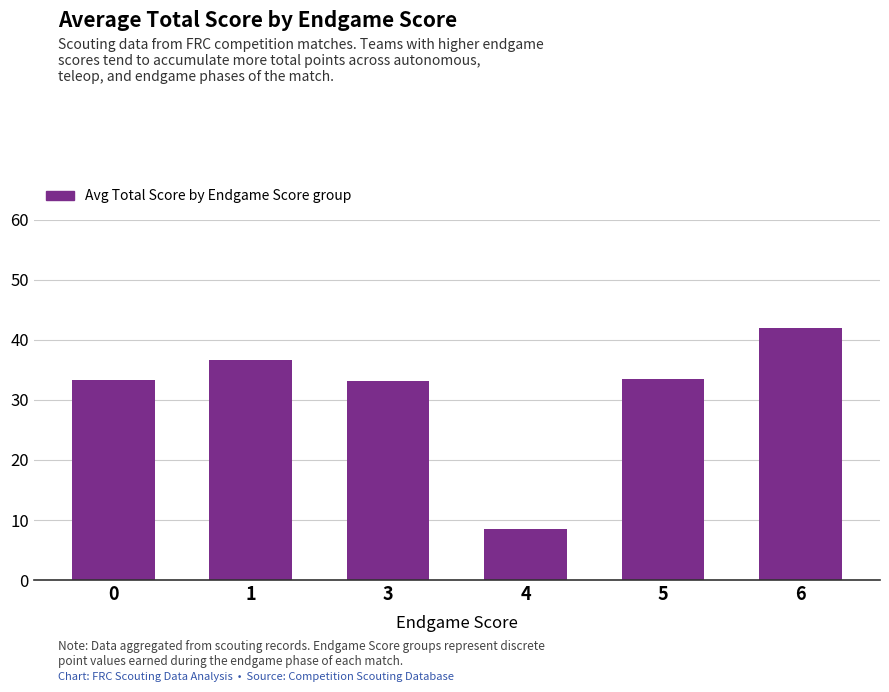

What is the sum of the values at 0 and 5?

66.8